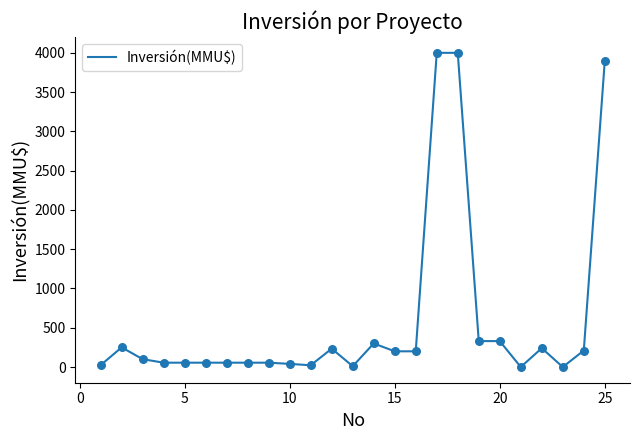

What is the difference between the maximum and minimum values?

4000